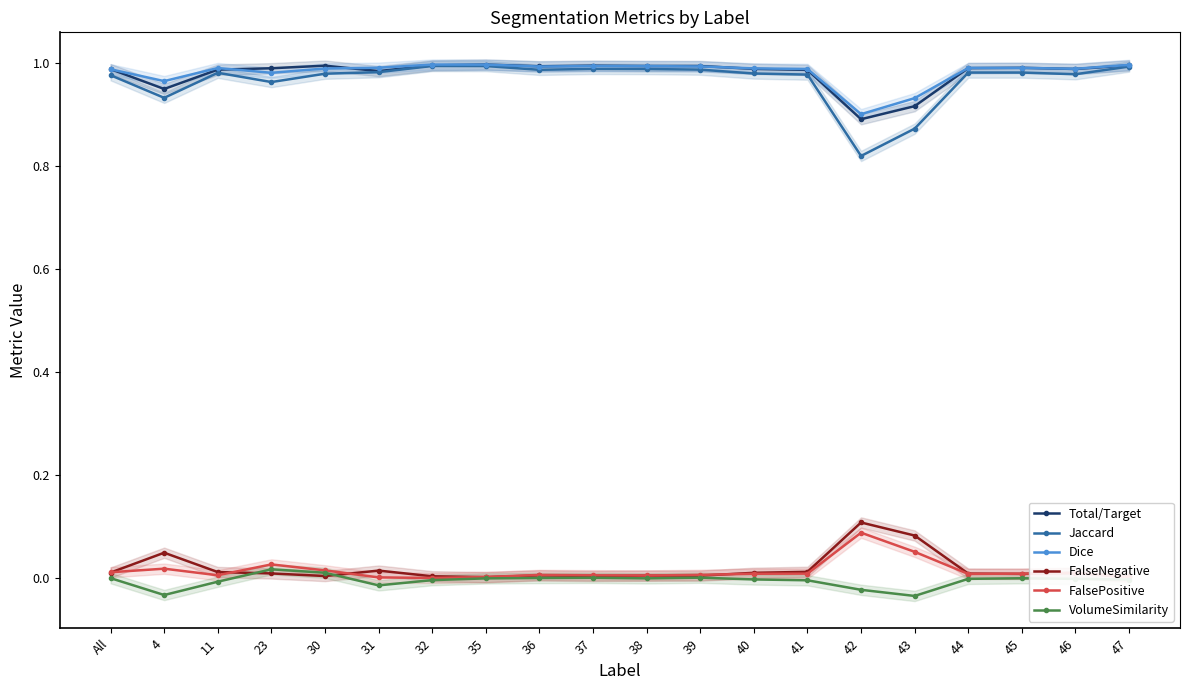

Reading right to left, what are all the values shown in this chart?

Total/Target: 47=1.0	46=1.0	45=1.0	44=1.0	43=0.9	42=0.9	41=1.0	40=1.0	39=1.0	38=1.0	37=1.0	36=1.0	35=1.0	32=1.0	31=1.0	30=1.0	23=1.0	11=1.0	4=0.9	All=1.0
Jaccard: 47=1.0	46=1.0	45=1.0	44=1.0	43=0.9	42=0.8	41=1.0	40=1.0	39=1.0	38=1.0	37=1.0	36=1.0	35=1.0	32=1.0	31=1.0	30=1.0	23=1.0	11=1.0	4=0.9	All=1.0
Dice: 47=1.0	46=1.0	45=1.0	44=1.0	43=0.9	42=0.9	41=1.0	40=1.0	39=1.0	38=1.0	37=1.0	36=1.0	35=1.0	32=1.0	31=1.0	30=1.0	23=1.0	11=1.0	4=1.0	All=1.0
FalseNegative: 47=0.0	46=0.0	45=0.0	44=0.0	43=0.1	42=0.1	41=0.0	40=0.0	39=0.0	38=0.0	37=0.0	36=0.0	35=0.0	32=0.0	31=0.0	30=0.0	23=0.0	11=0.0	4=0.1	All=0.0
FalsePositive: 47=0.0	46=0.0	45=0.0	44=0.0	43=0.1	42=0.1	41=0.0	40=0.0	39=0.0	38=0.0	37=0.0	36=0.0	35=0.0	32=0.0	31=0.0	30=0.0	23=0.0	11=0.0	4=0.0	All=0.0
VolumeSimilarity: 47=-0.0	46=-0.0	45=0.0	44=-0.0	43=-0.0	42=-0.0	41=-0.0	40=-0.0	39=0.0	38=0.0	37=0.0	36=0.0	35=0.0	32=-0.0	31=-0.0	30=0.0	23=0.0	11=-0.0	4=-0.0	All=0.0